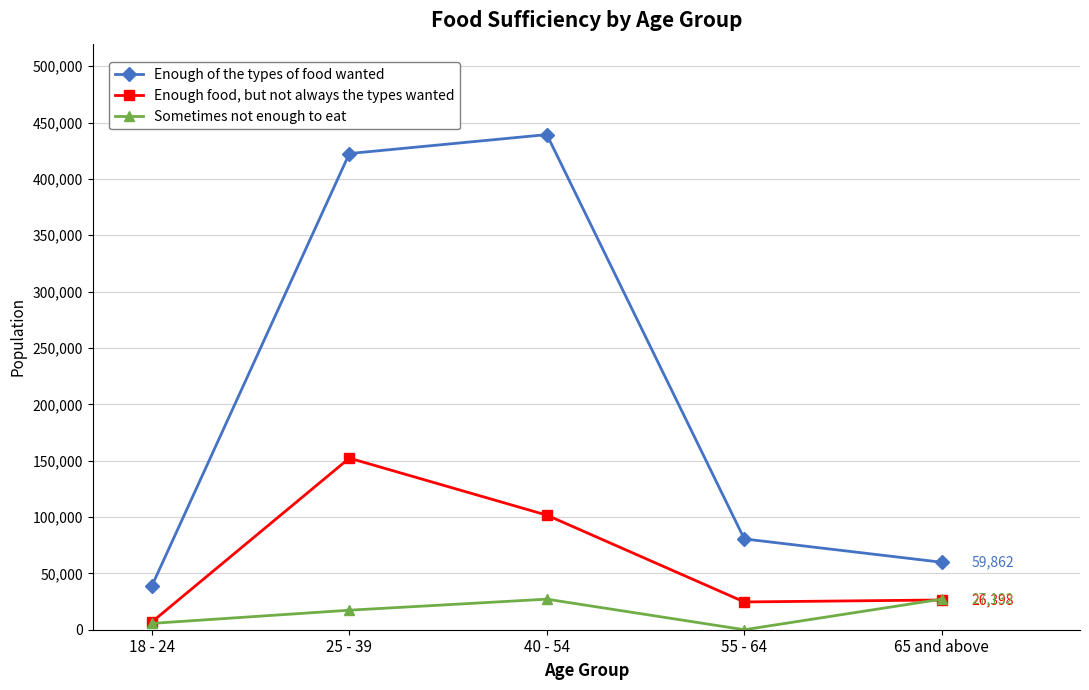

Rank the series by their average value, from highest to lowest.

Enough of the types of food wanted, Enough food, but not always the types wanted, Sometimes not enough to eat